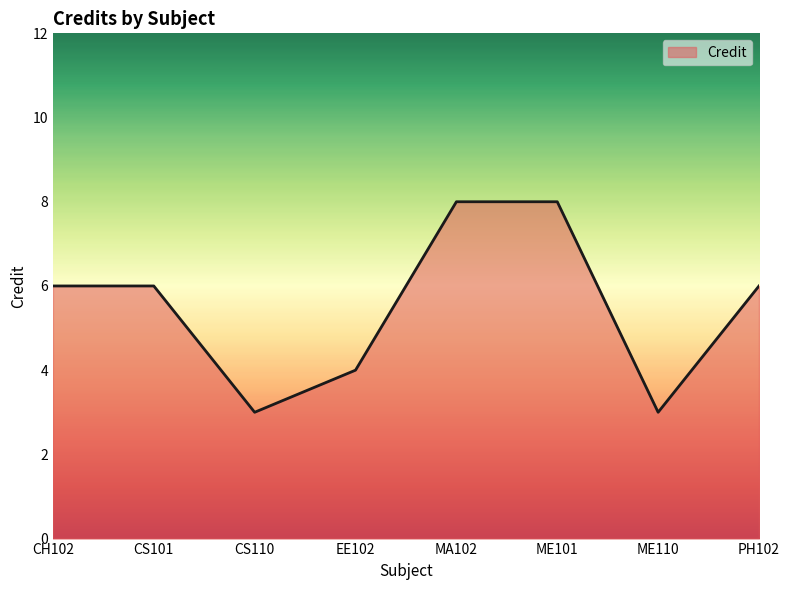

What position from the left is ME110?

7